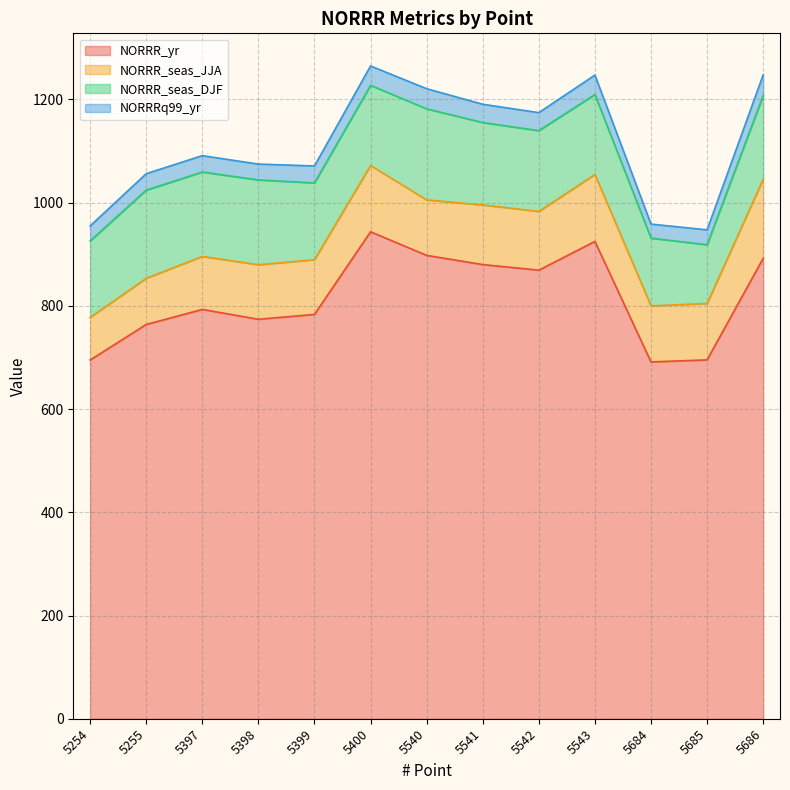

Which category has the highest value in the NORRR_seas_DJF series?

5540